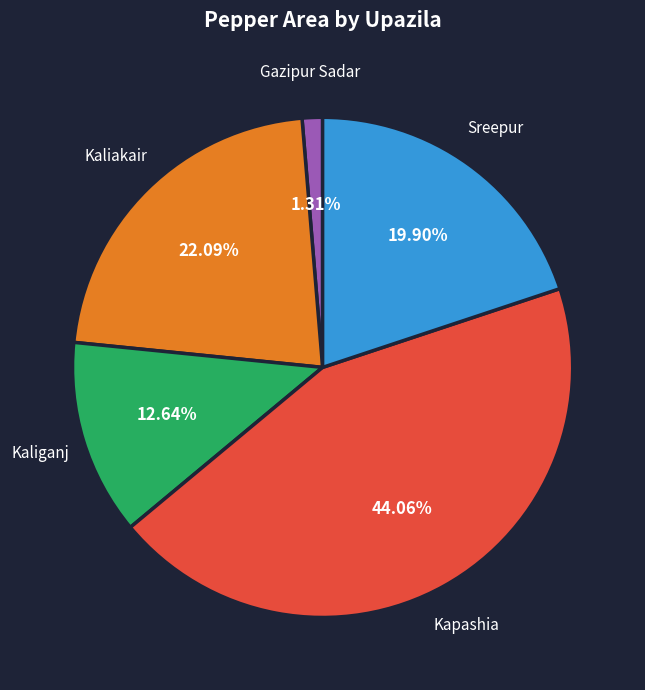

Does Kapashia account for over 50% of the chart?

No